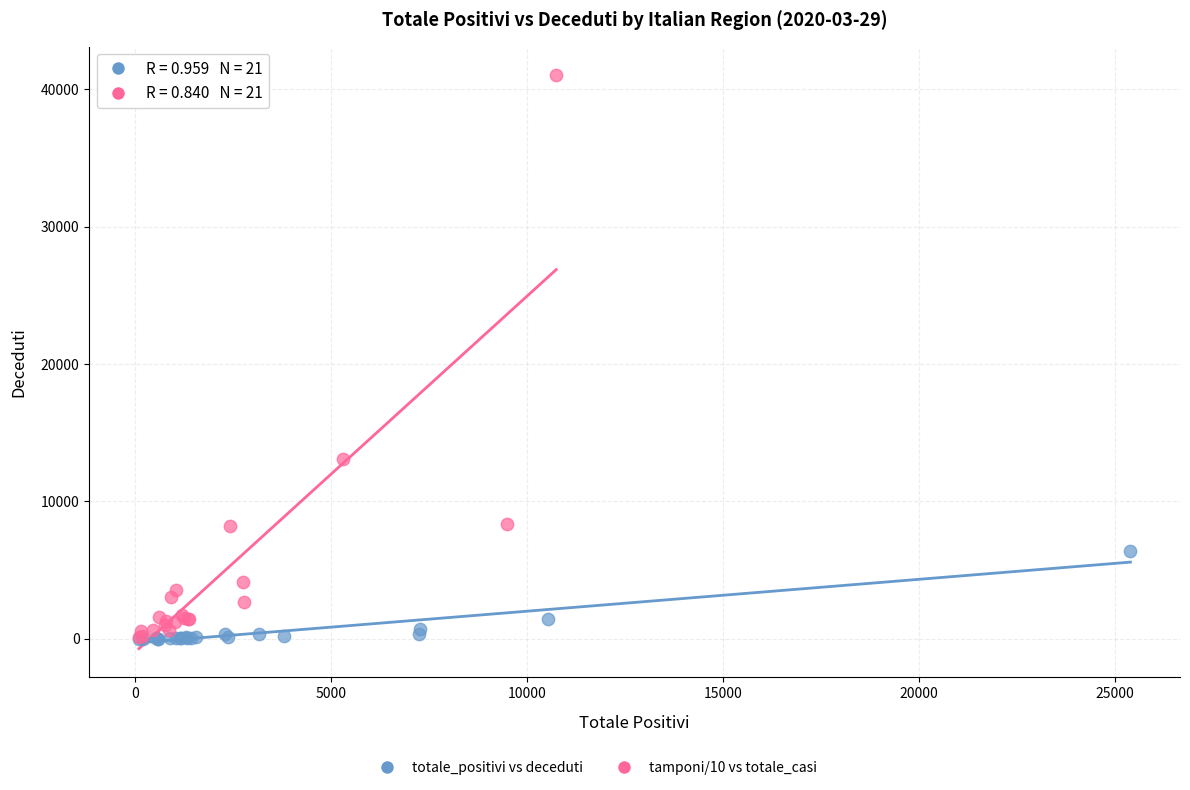

Which series has the largest Y range (max minus min)?

tamponi/10 vs totale_casi